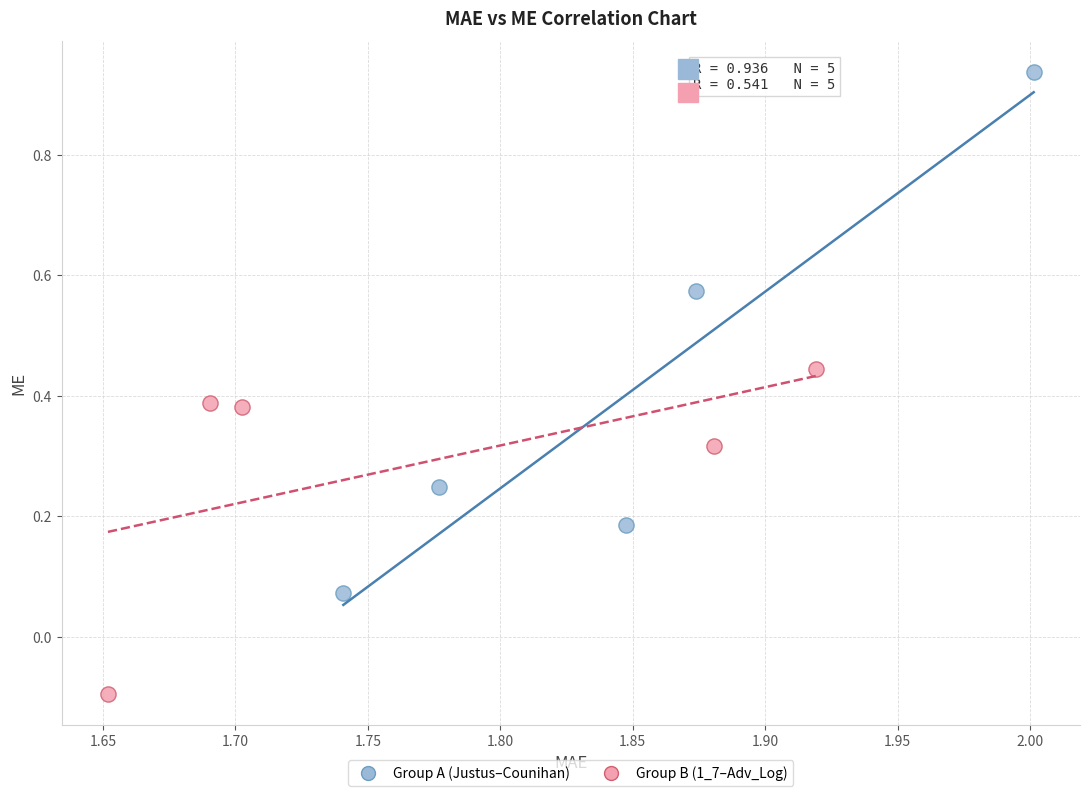

Which series reaches the minimum Y coordinate?

Group B (1_7–Adv_Log)